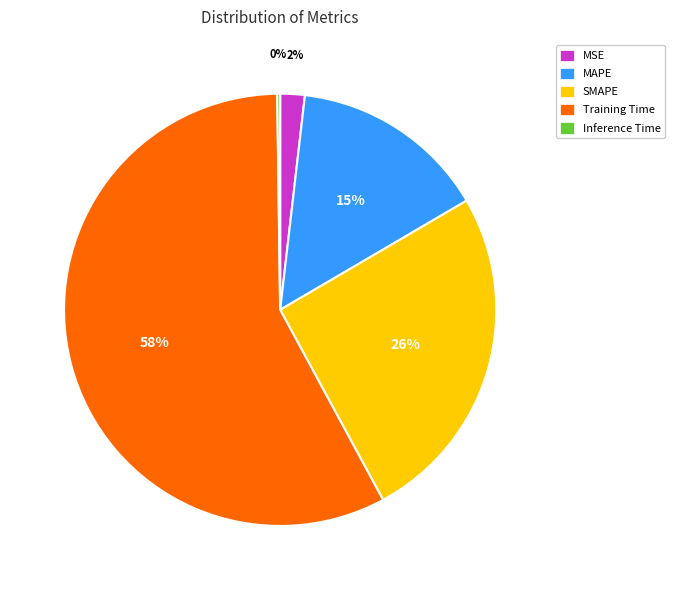

Does MSE account for over 50% of the chart?

No